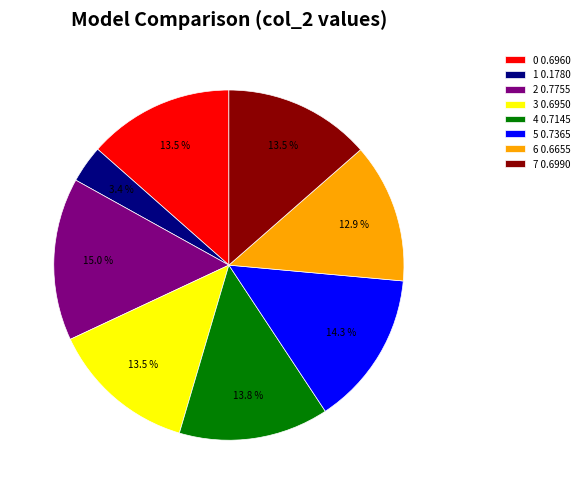

How much of the chart is everything except 3 0.6950?

86.5%